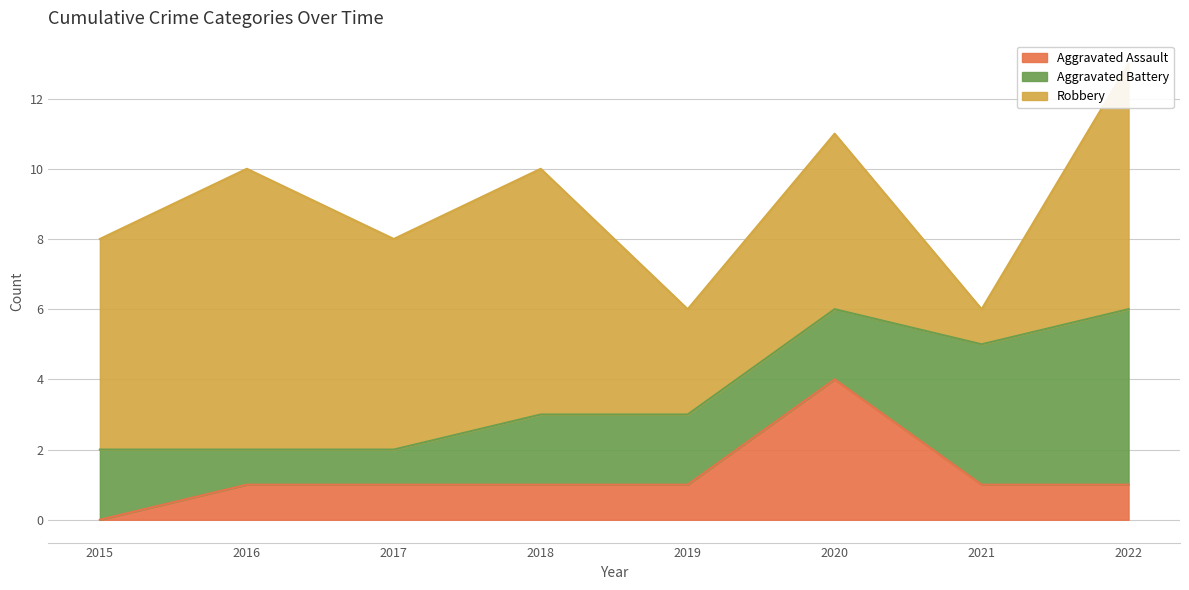

What is the difference between the Robbery values at 2016 and 2020?

3